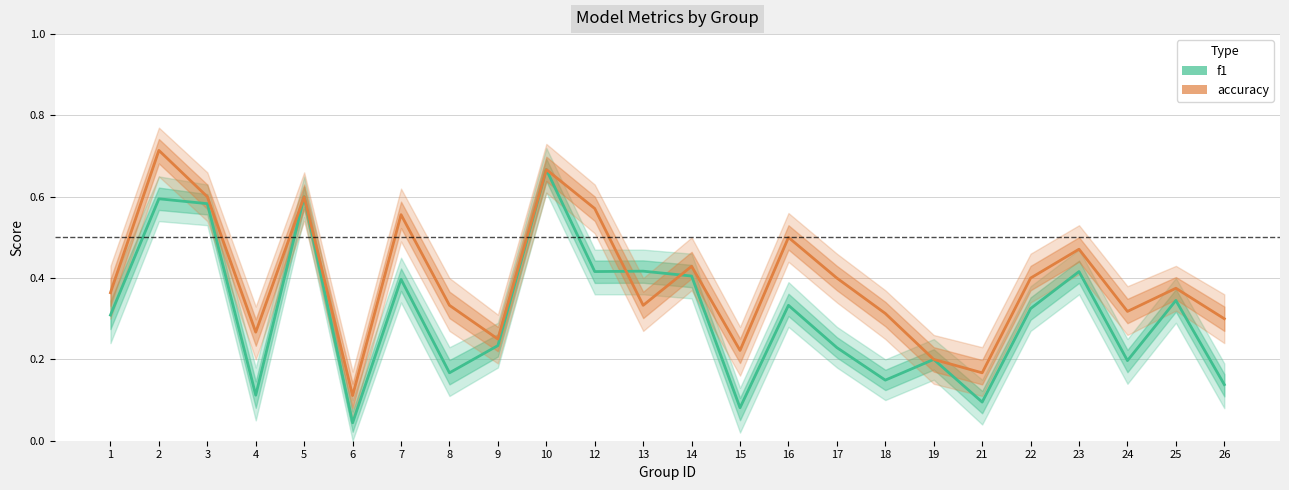

Is the value of f1 at 25 greater than the value of accuracy at 22?

No